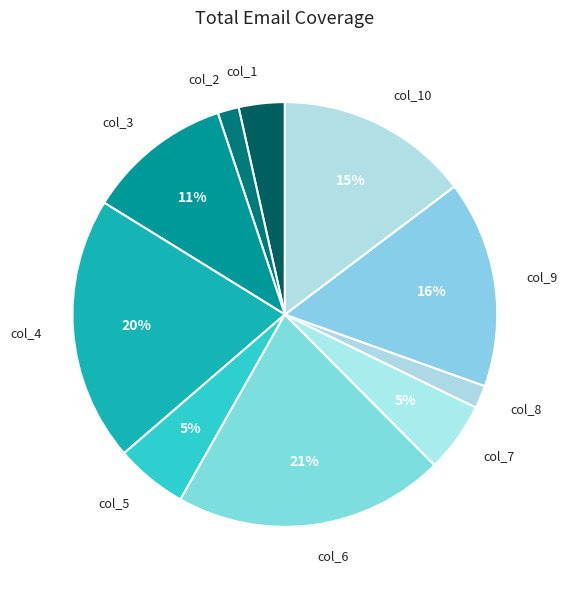

To the nearest percent, what is the difference between the largest and smallest slice percentages?

19%